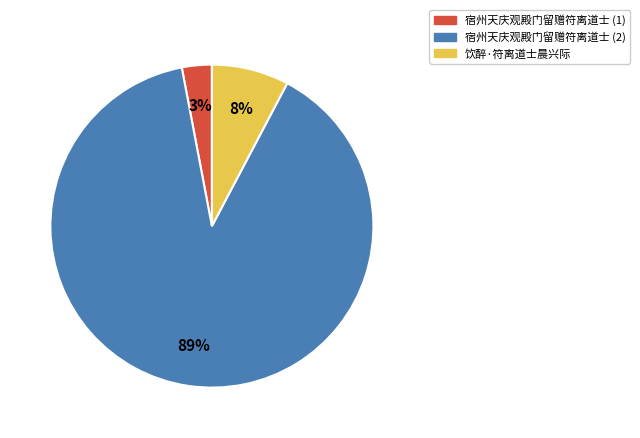

To the nearest percent, what is the difference between the largest and smallest slice percentages?

86%